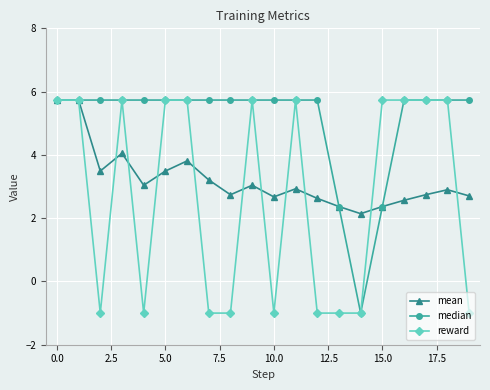

What is the minimum value for reward?

-1.0